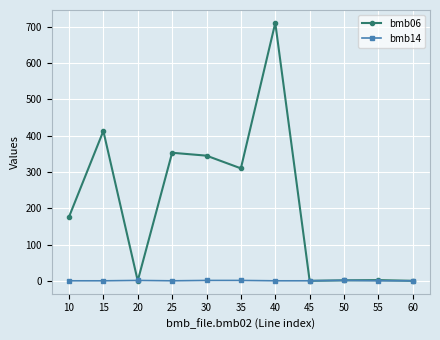

Does the chart display data point markers on the line(s)?

Yes